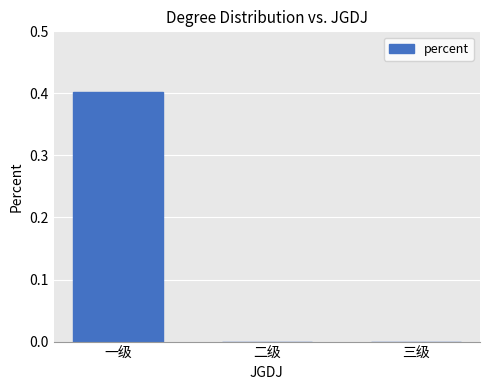

Count the number of categories in the chart.

3